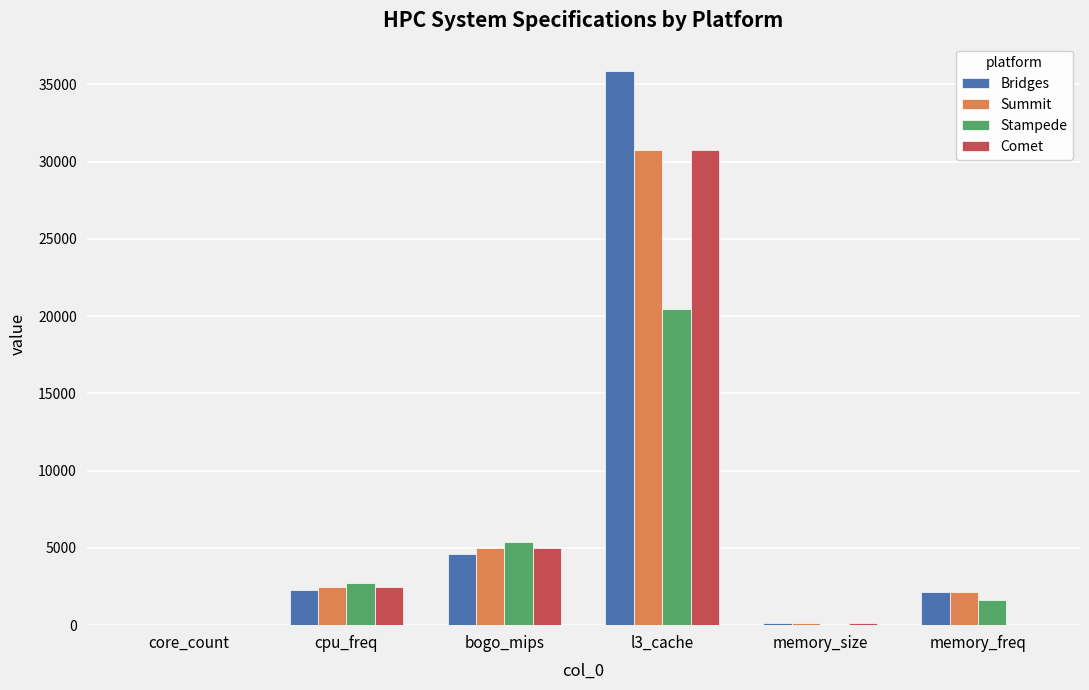

What is the difference between the Stampede values at cpu_freq and memory_freq?

1100.0